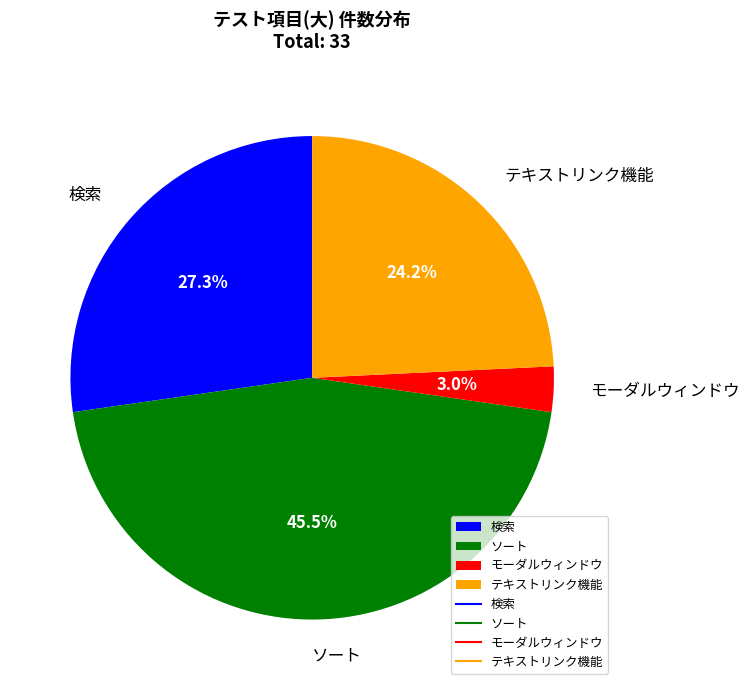

Which has a higher value, モーダルウィンドウ or 検索?

検索